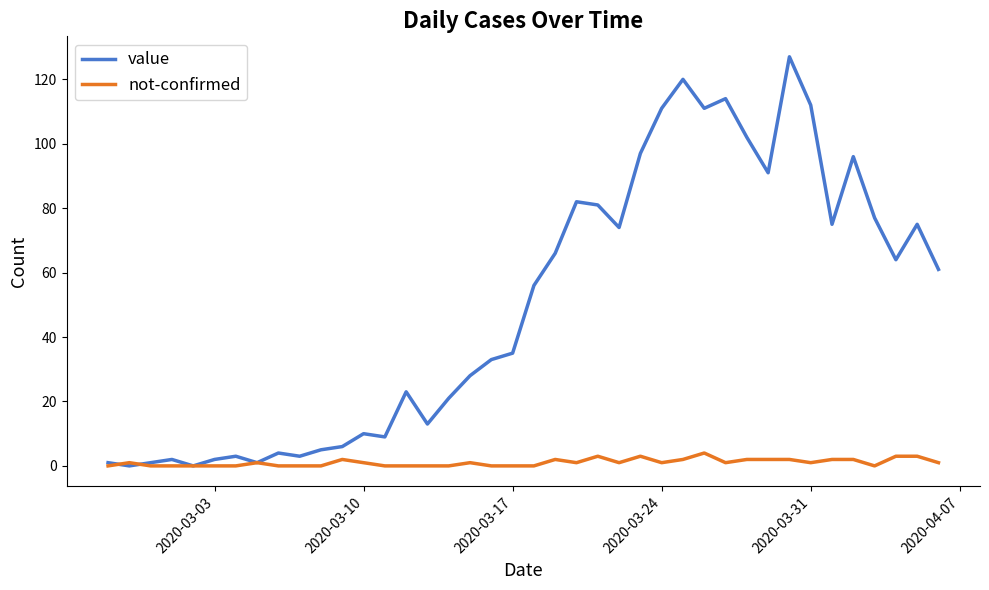

True or false: not-confirmed has more than 2 interior local peaks.

True